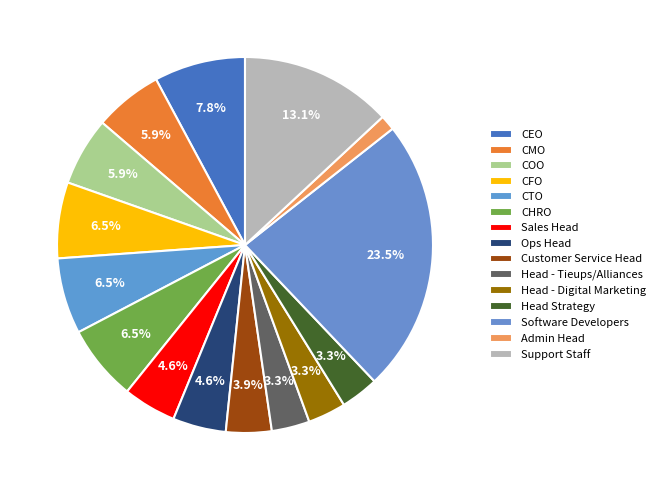

Combined, what portion of the pie is Head Strategy and CFO?

9.8%